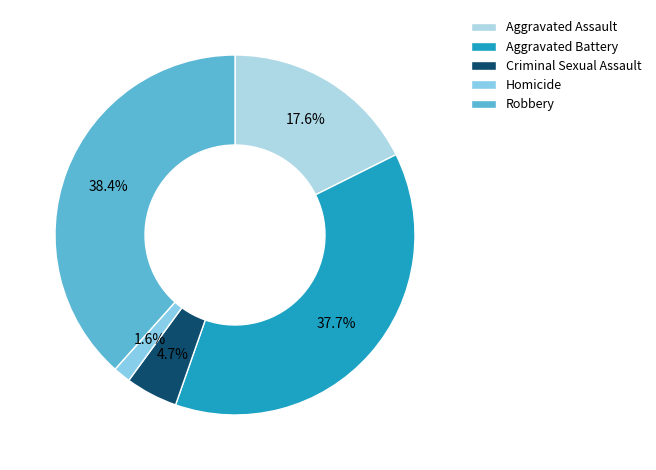

True or false: Aggravated Battery accounts for 51% of the total.

False